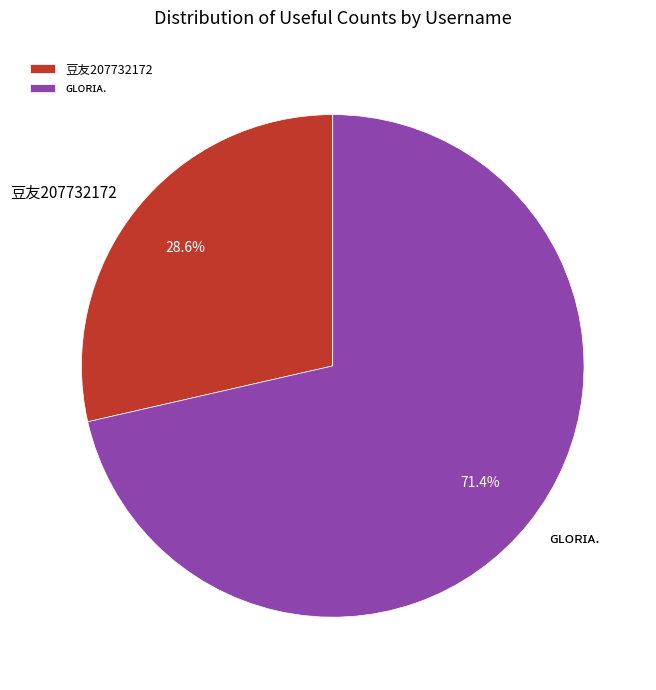

Does any single category account for the majority?

Yes